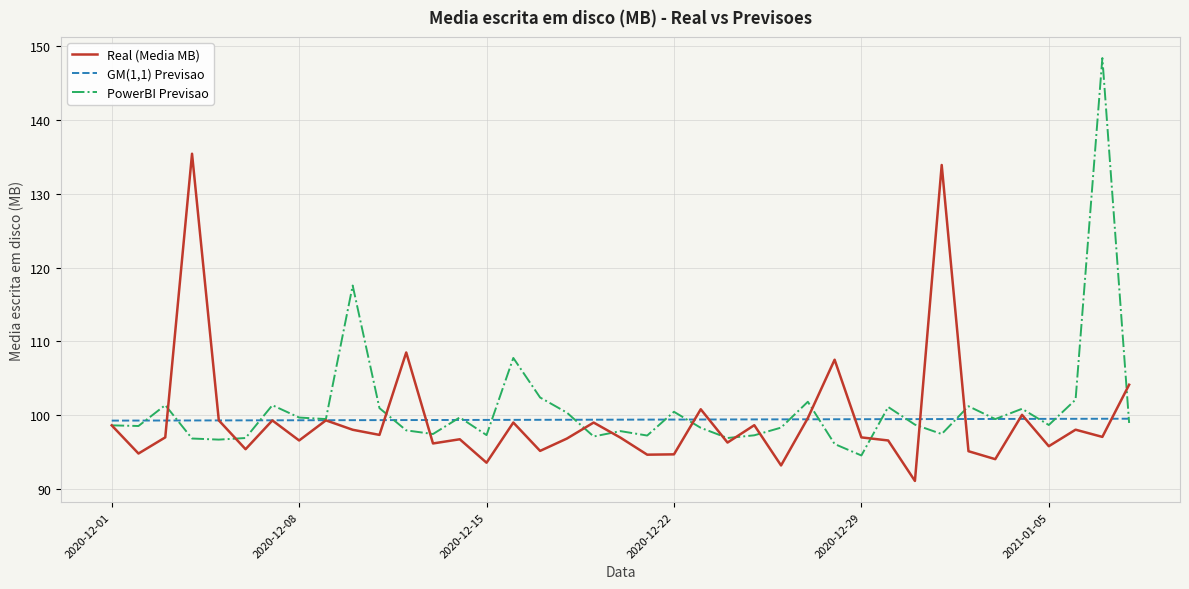

What is the highest value of the PowerBI Previsao series?

148.4